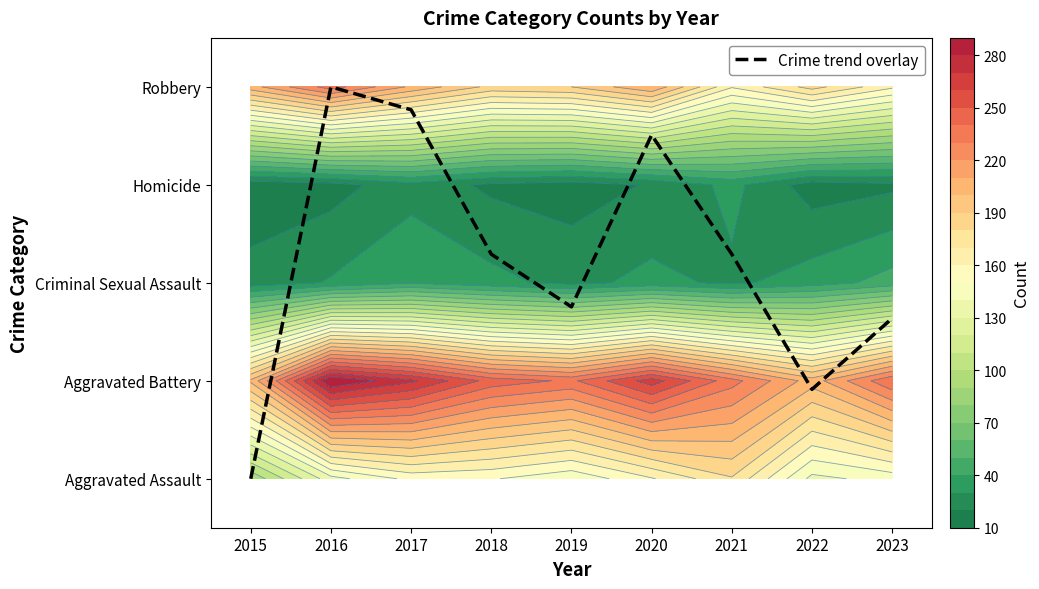

Rank the categories by value from highest to lowest.

2016, 2017, 2020, 2018, 2021, 2019, 2023, 2022, 2015